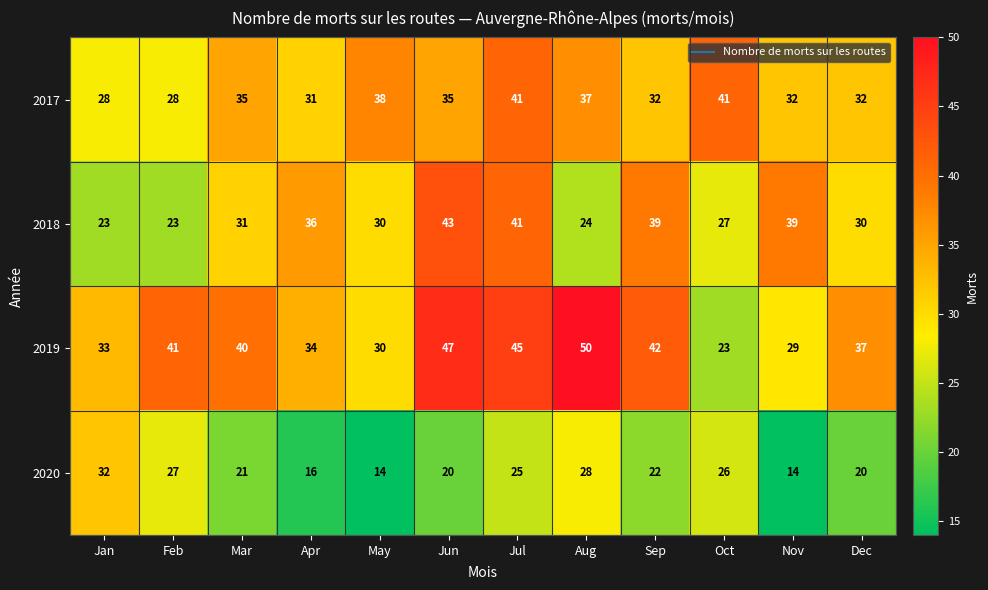

How many values in the 2018 series are below 31?

6